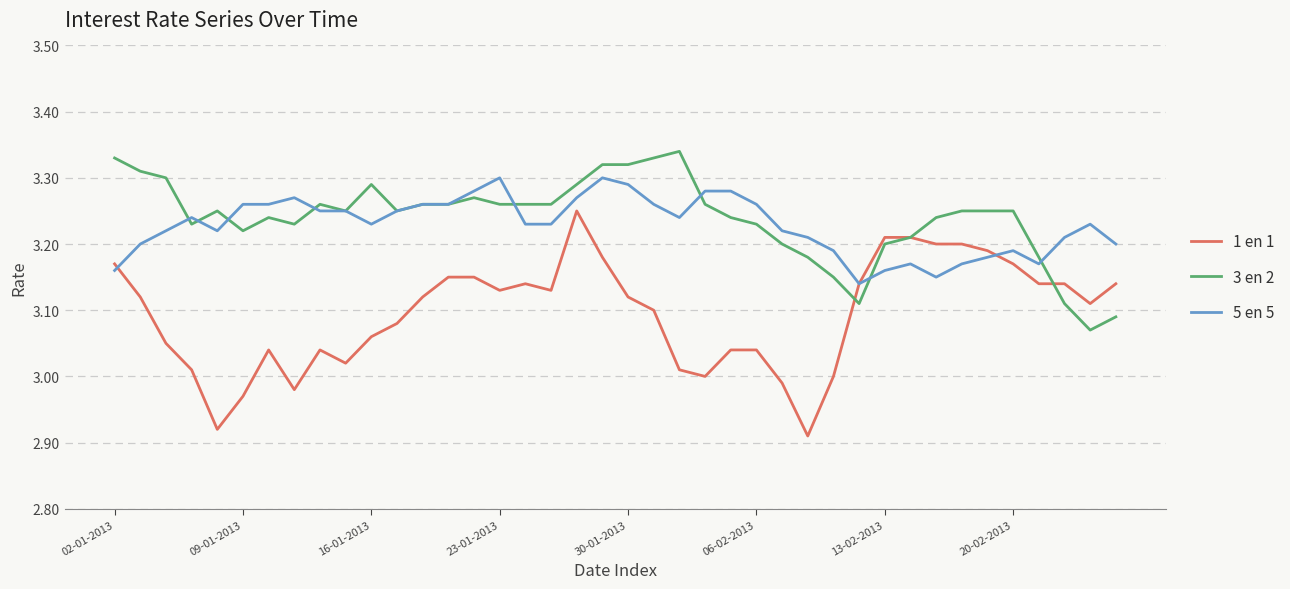

Rank the series by their maximum value, from highest to lowest.

3 en 2, 5 en 5, 1 en 1